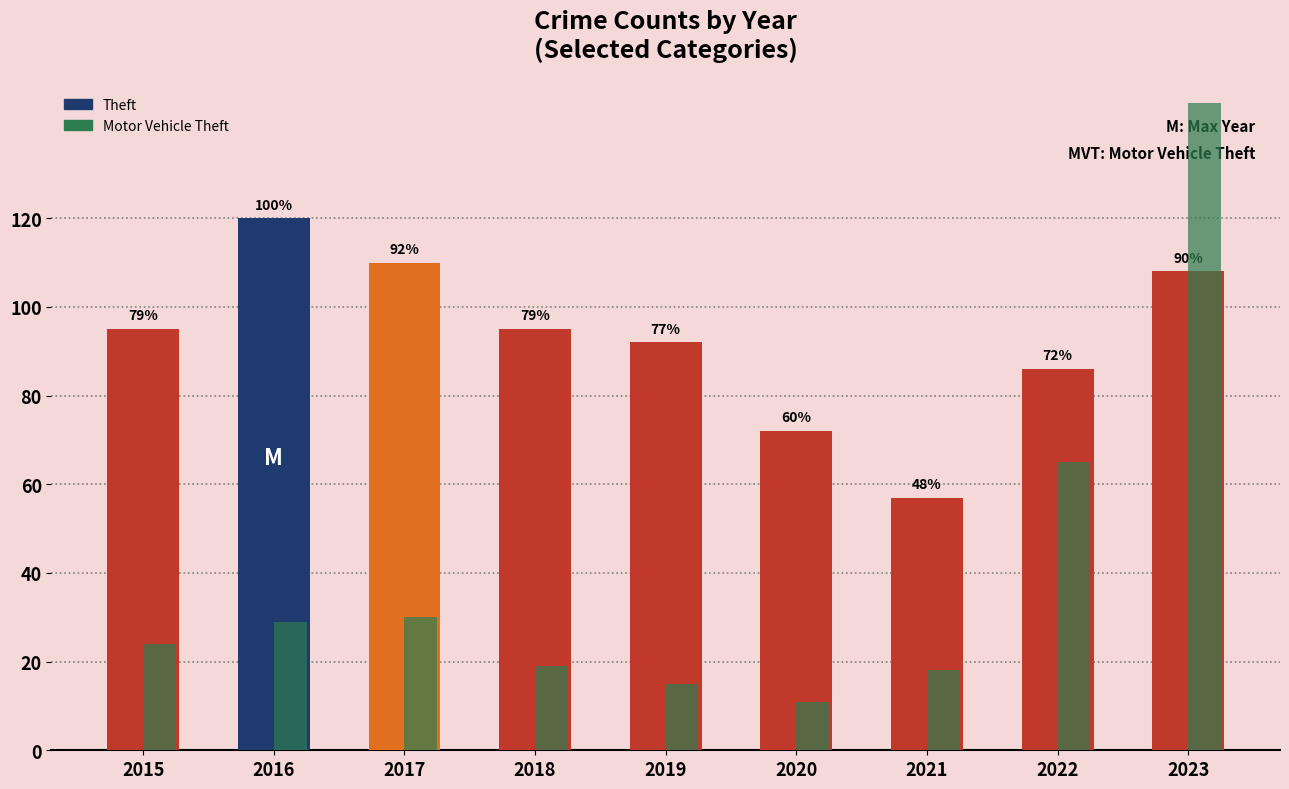

What are all the series names shown in the legend?

Theft, Motor Vehicle Theft